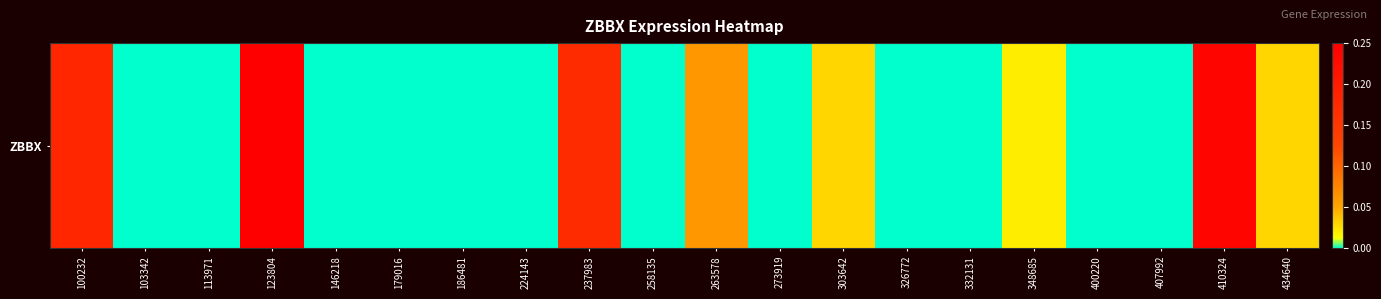

What is the difference between the second highest and second lowest values?

0.2